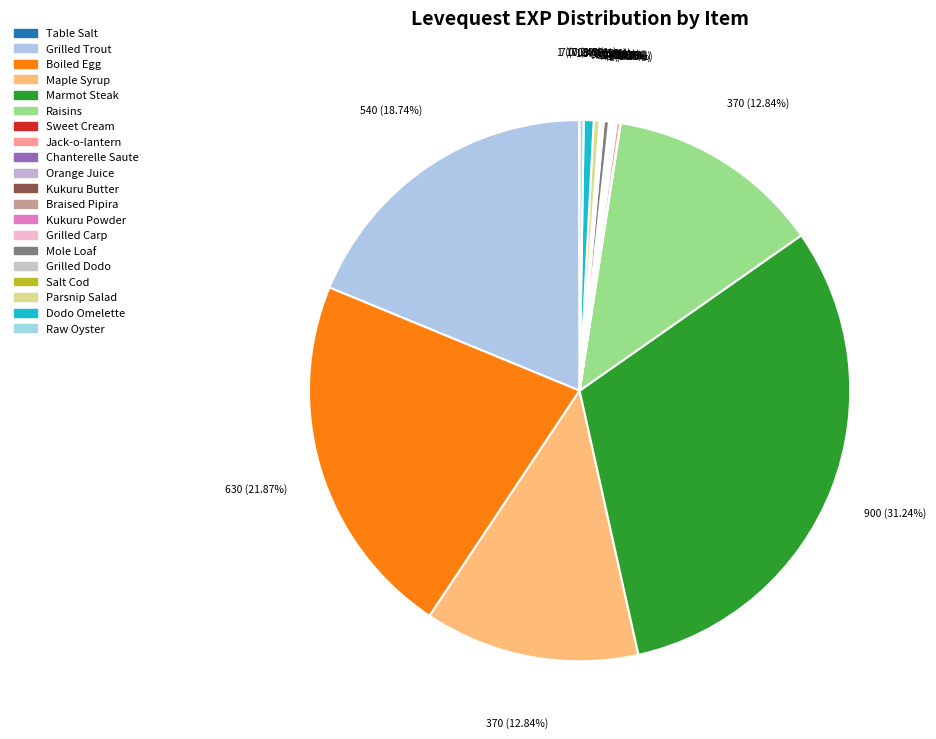

What is the ratio of the value at Table Salt to the value at Kukuru Powder?

0.3